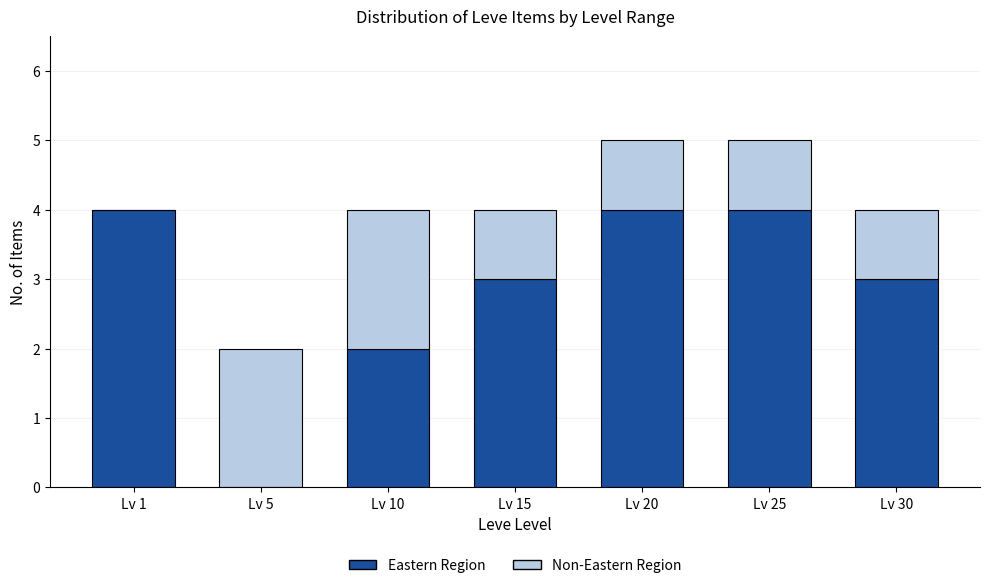

Reading left to right, list the values for the Eastern Region series.

Lv 1=4	Lv 5=0	Lv 10=2	Lv 15=3	Lv 20=4	Lv 25=4	Lv 30=3